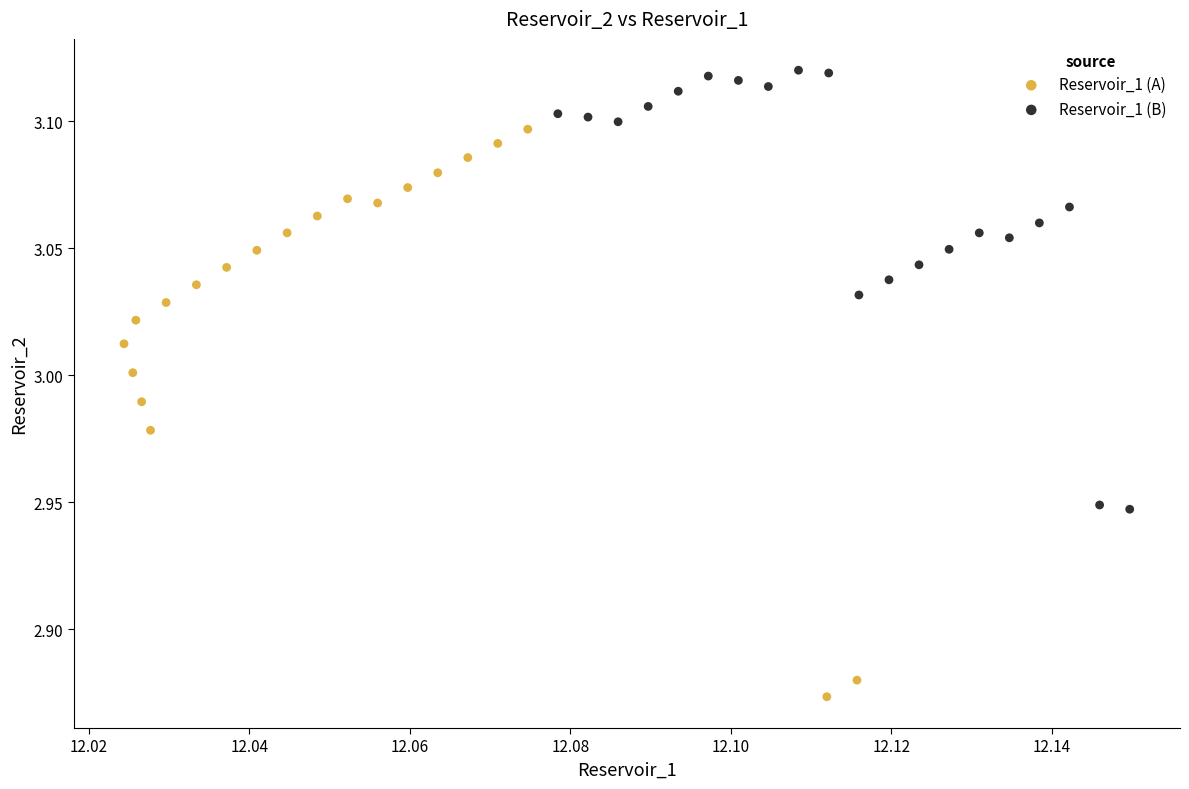

Which series contains the highest Y value?

Reservoir_1 (B)